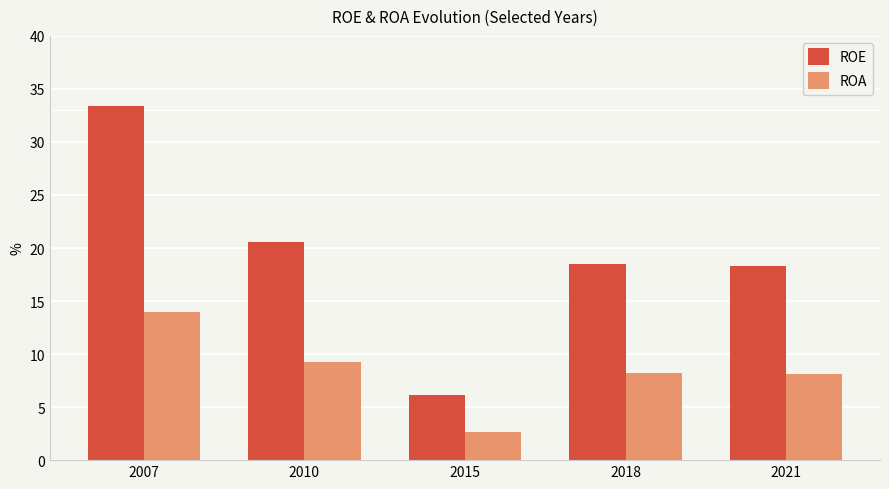

What is the average value of the ROA series?

8.5